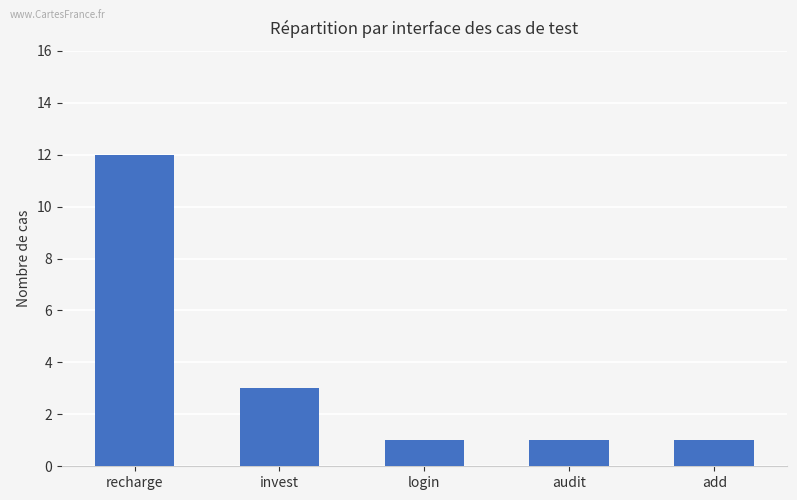

What is the ratio of the value at login to the value at audit?

1.0